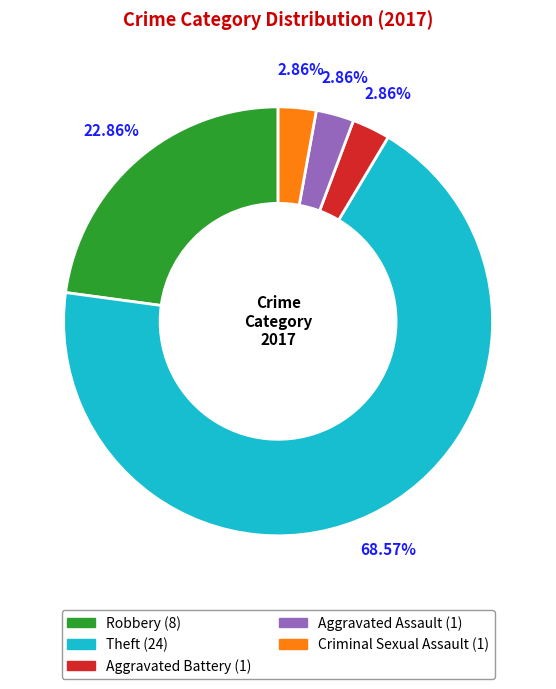

To the nearest percent, what is the combined percentage of Aggravated Battery and Criminal Sexual Assault?

6%